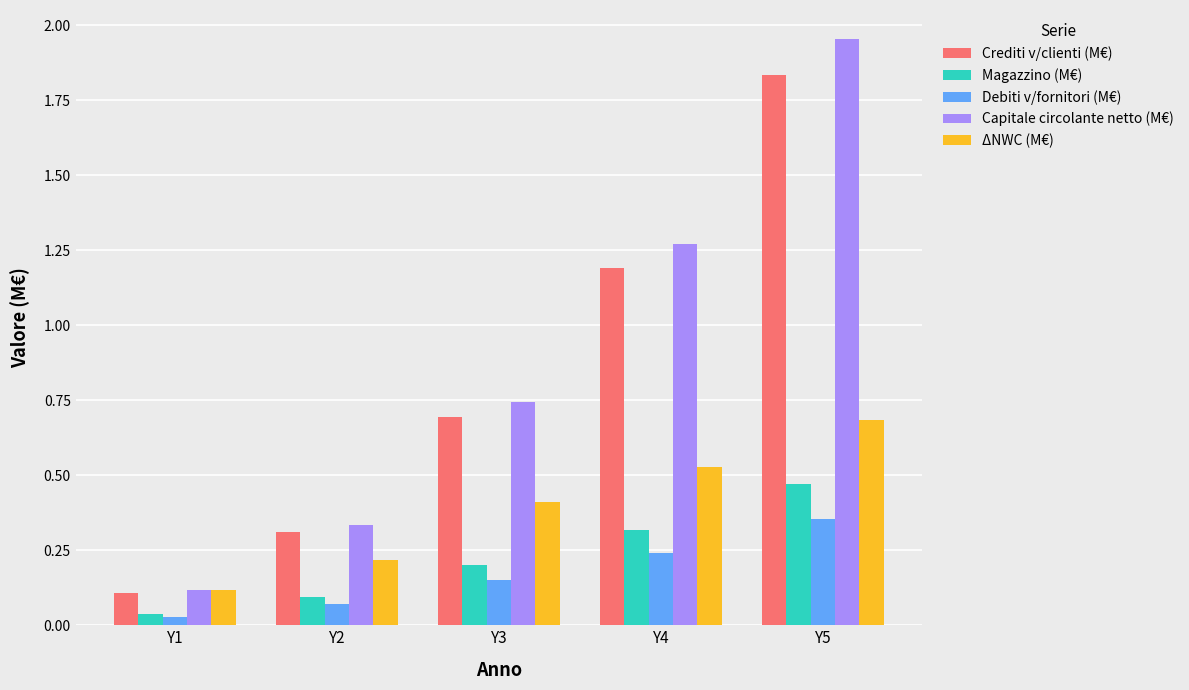

What is the difference between the second highest and second lowest values in the Crediti v/clienti (M€) series?

0.9